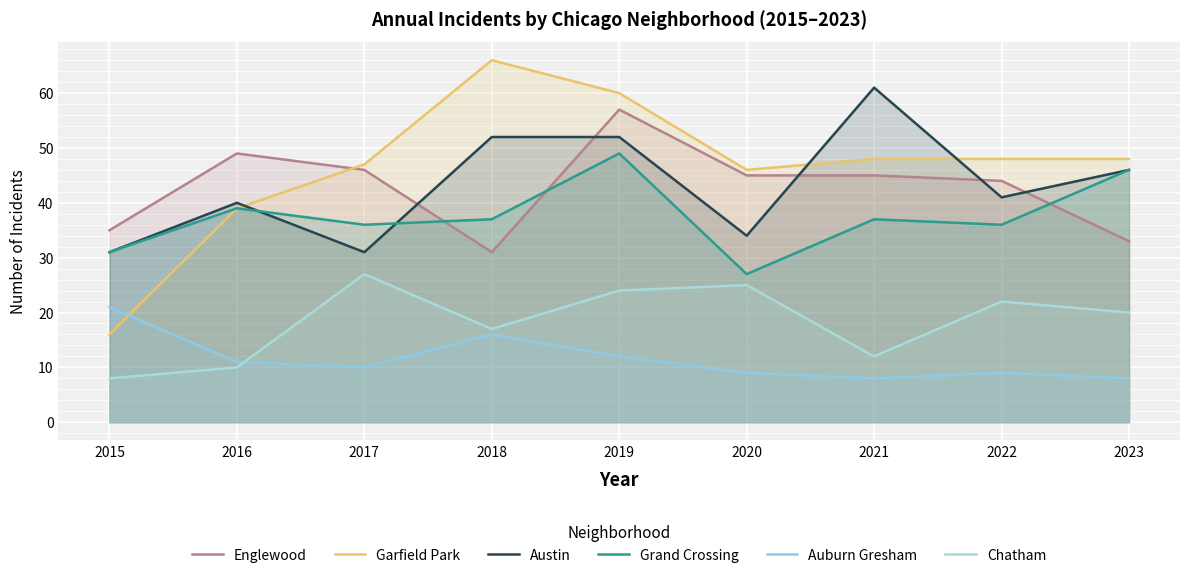

After their last crossing, which series has the higher values: Englewood or Austin?

Austin